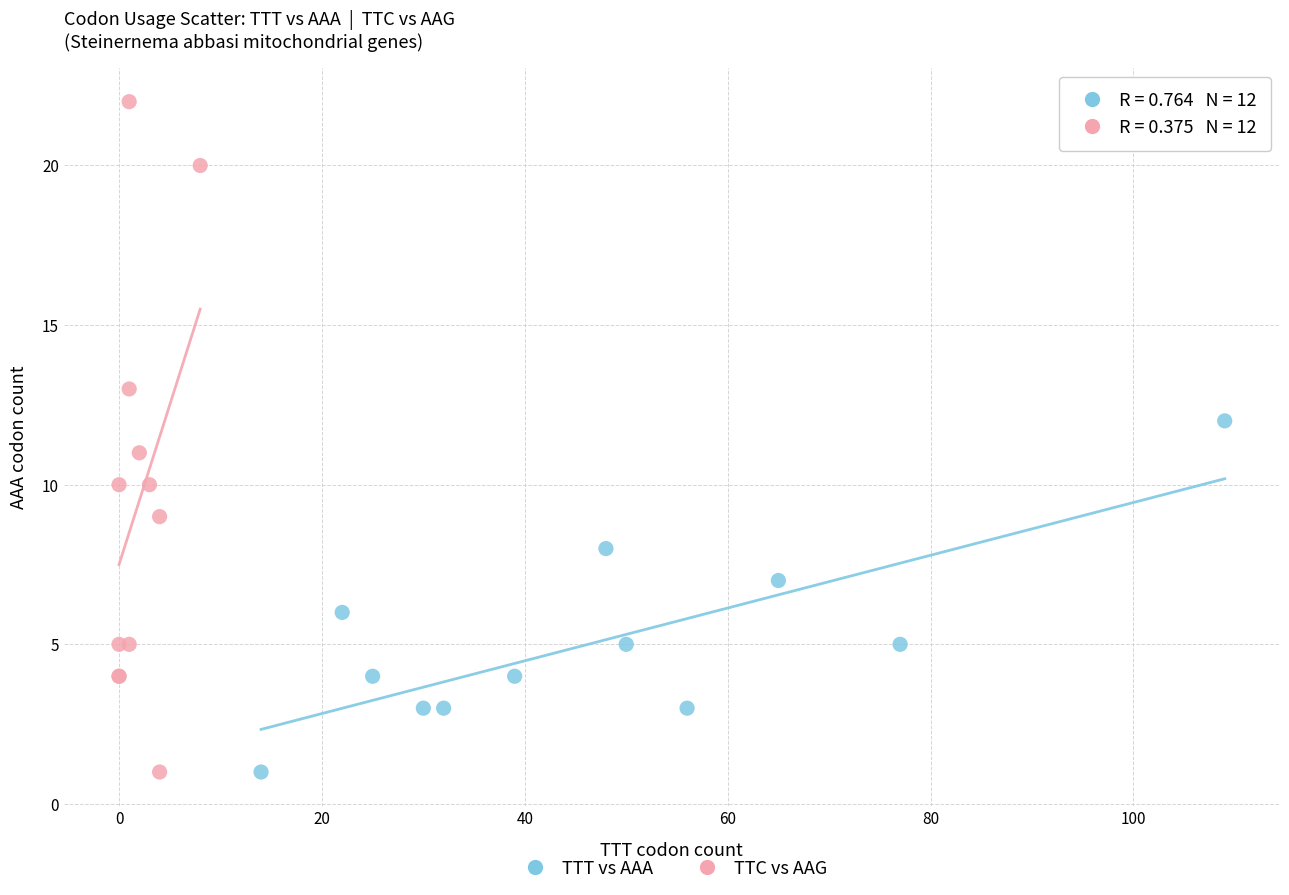

Which series has the widest spread of Y values?

TTC vs AAG